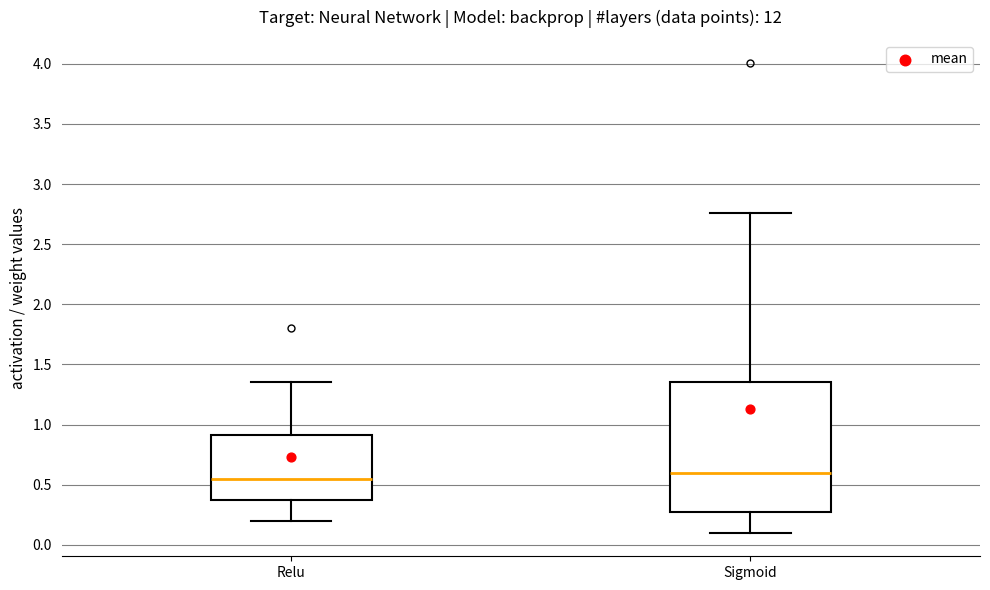

Reading left to right, transcribe this box plot: for each box, give where its median line is, the range the box spans, and where its two whiskers end, as read against the y-axis. The values are not printed on the chart, so give them approximately, as read against the axis.

Relu: median 0.55, box 0.40 to 0.90, whiskers 0.20 to 1.35
Sigmoid: median 0.60, box 0.30 to 1.35, whiskers 0.10 to 2.75